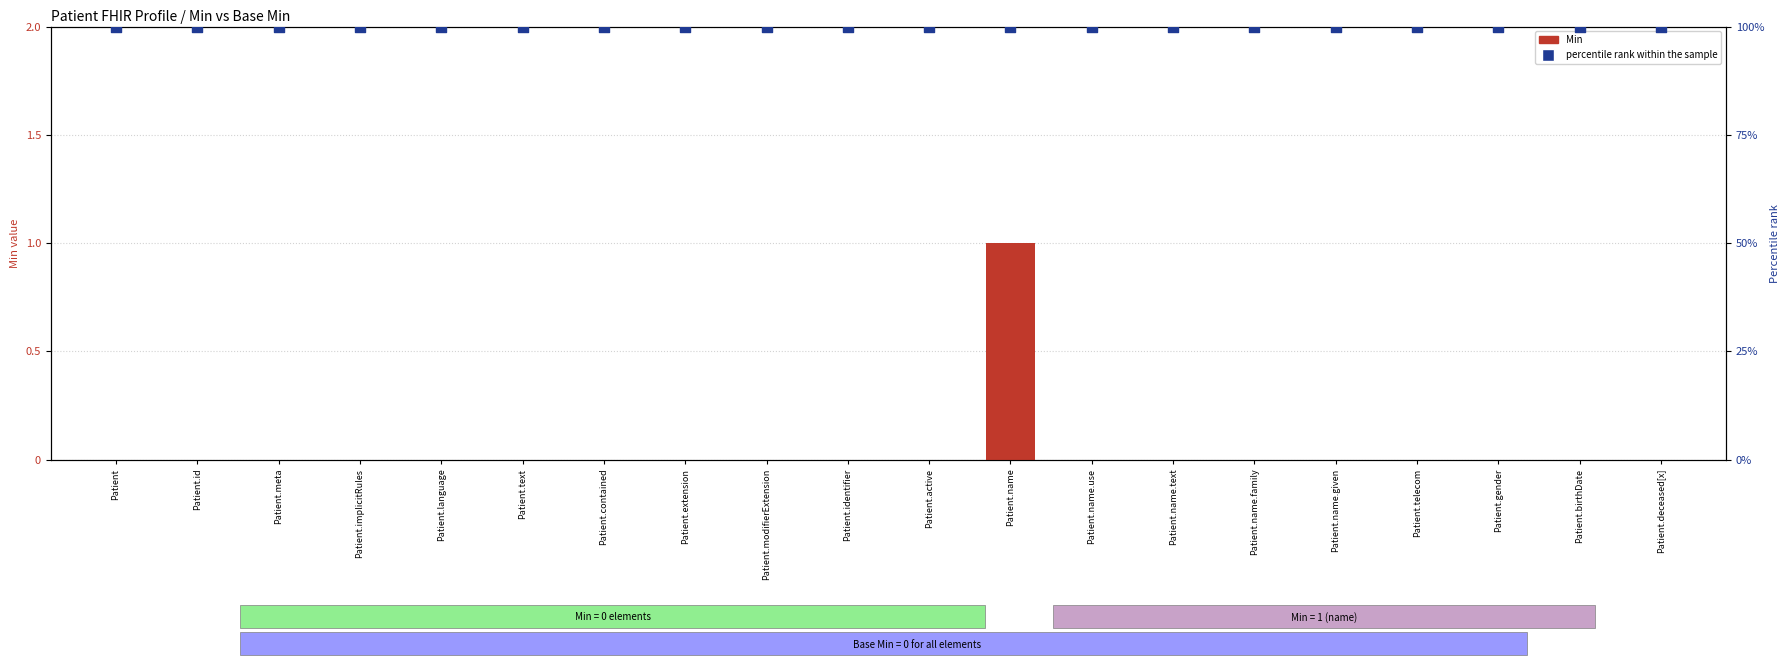

What is the total value across all series at Patient.name.text?

100